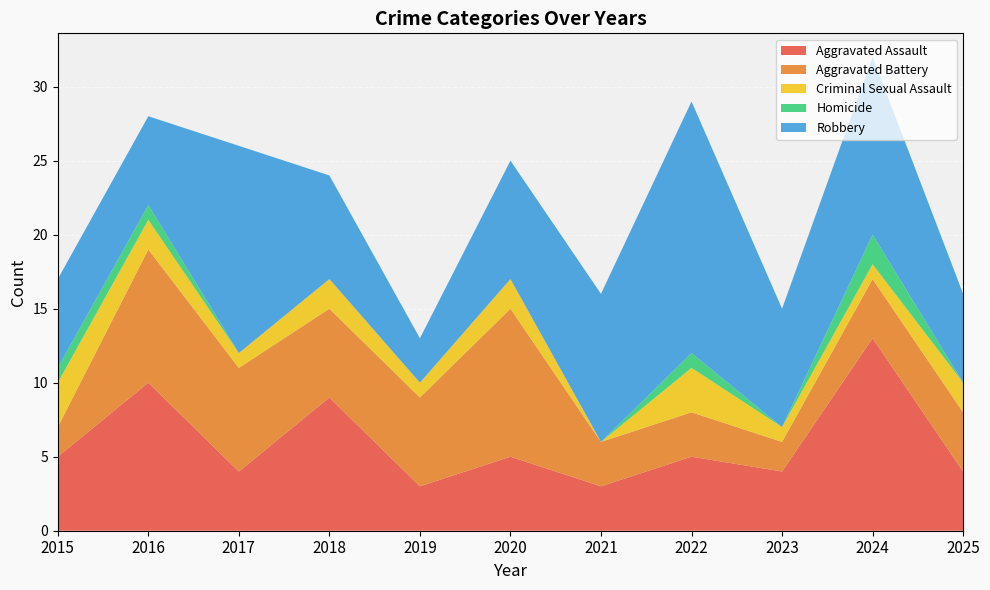

Reading left to right, extract all data points from this chart.

Aggravated Assault: 5	10	4	9	3	5	3	5	4	13	4
Aggravated Battery: 2	9	7	6	6	10	3	3	2	4	4
Criminal Sexual Assault: 3	2	1	2	1	2	0	3	1	1	2
Homicide: 1	1	0	0	0	0	0	1	0	2	0
Robbery: 6	6	14	7	3	8	10	17	8	12	6